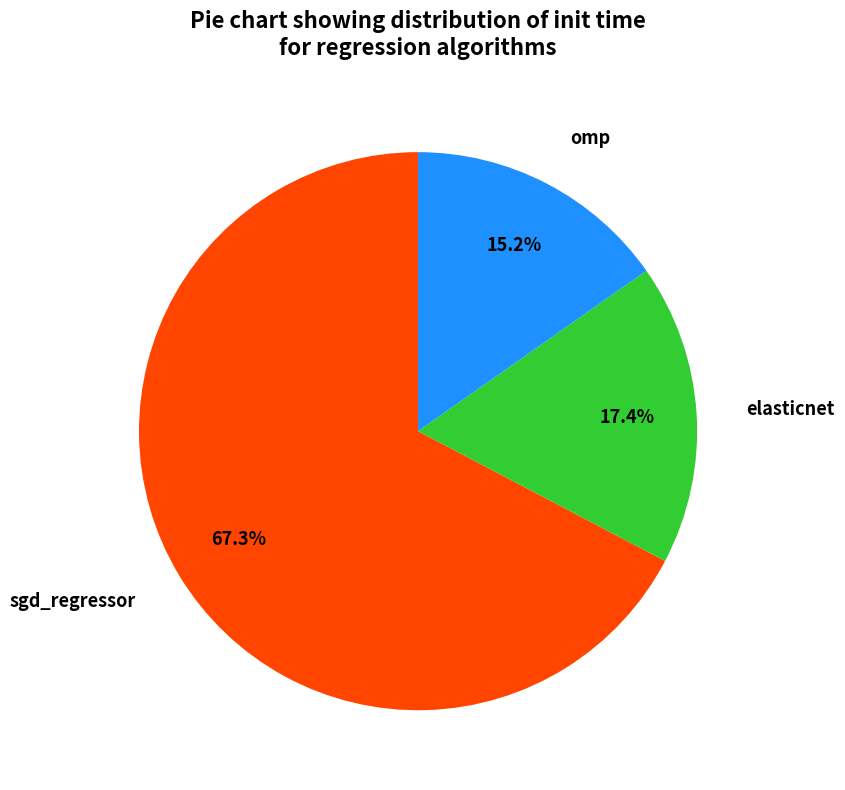

Does elasticnet account for over 50% of the chart?

No